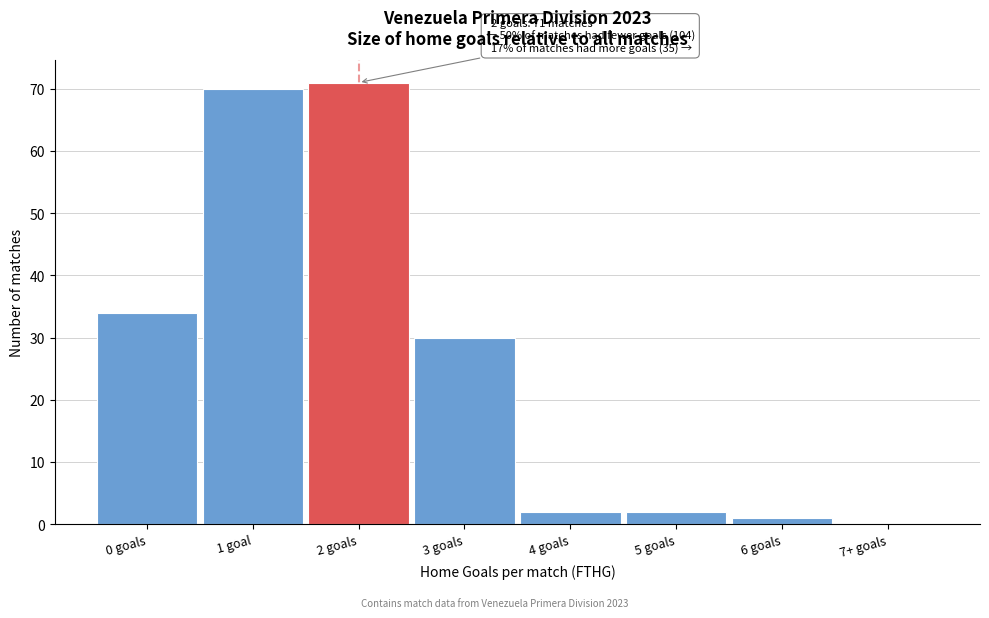

Reading right to left, transcribe all the data shown in this chart.

7+ goals=0	6 goals=1	5 goals=2	4 goals=2	3 goals=30	2 goals=71	1 goal=70	0 goals=34